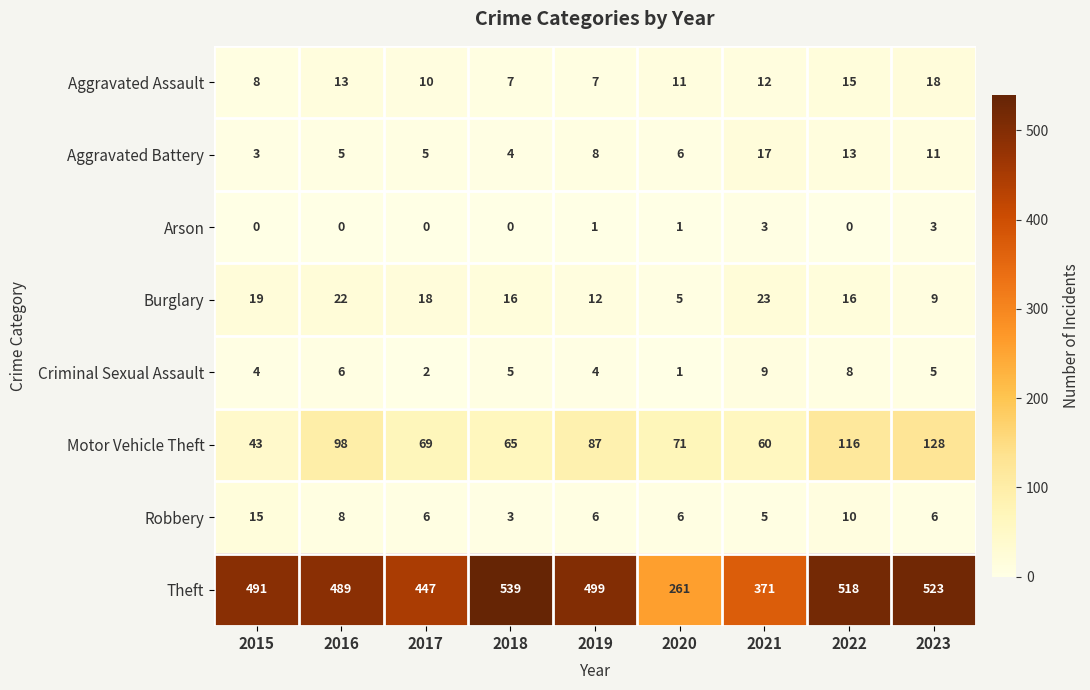

Between 2015 and 2018, which series saw the biggest shift?

Theft